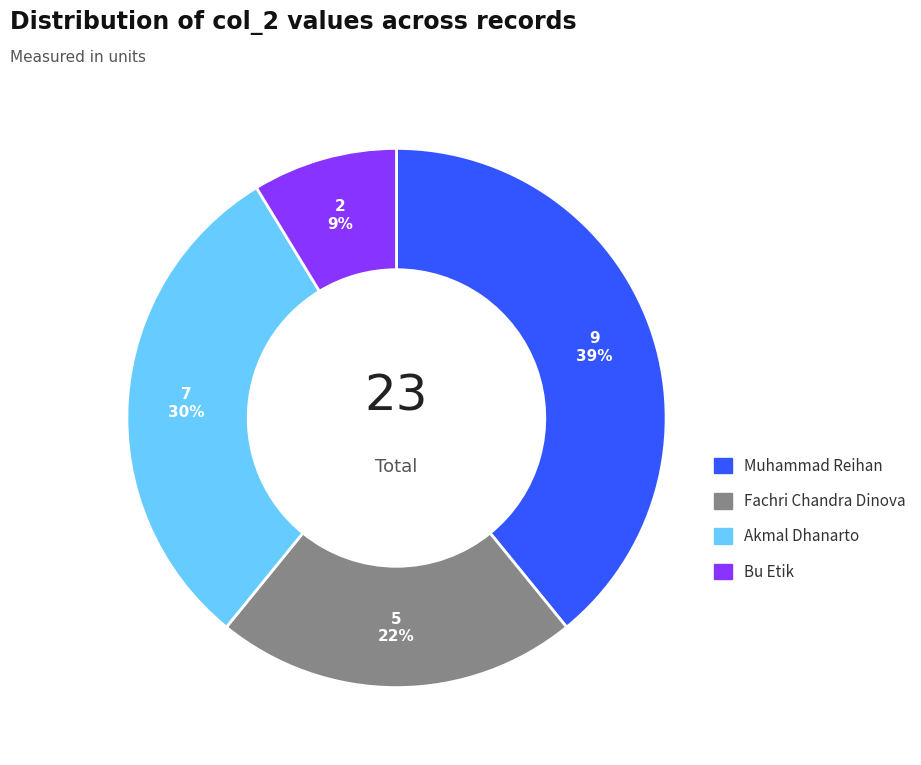

Approximately how many times larger is the value at Muhammad Reihan compared to Akmal Dhanarto?

1.3